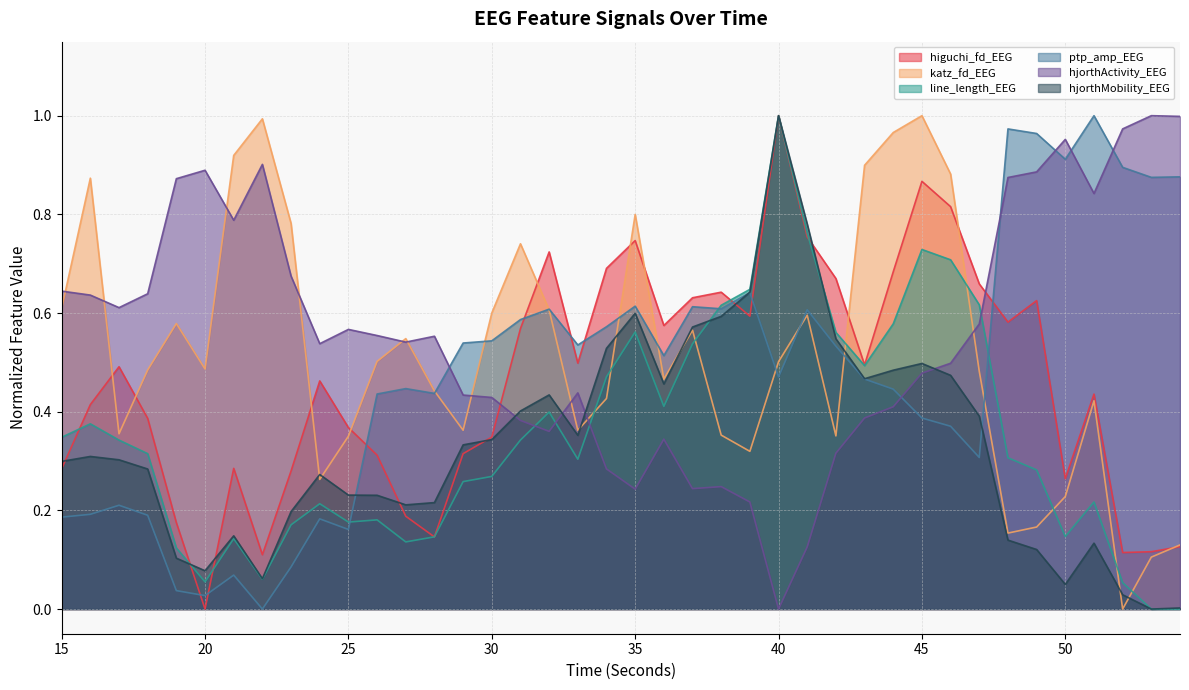

Which series has the widest spread of values?

higuchi_fd_EEG